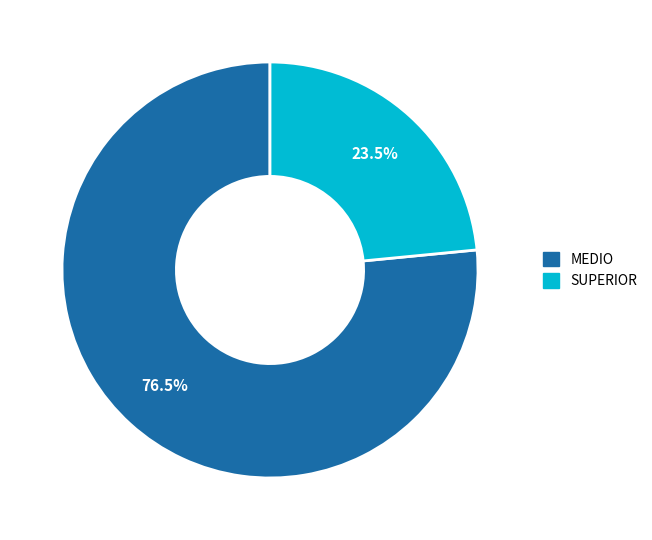

Which slice represents more than half of the pie?

MEDIO